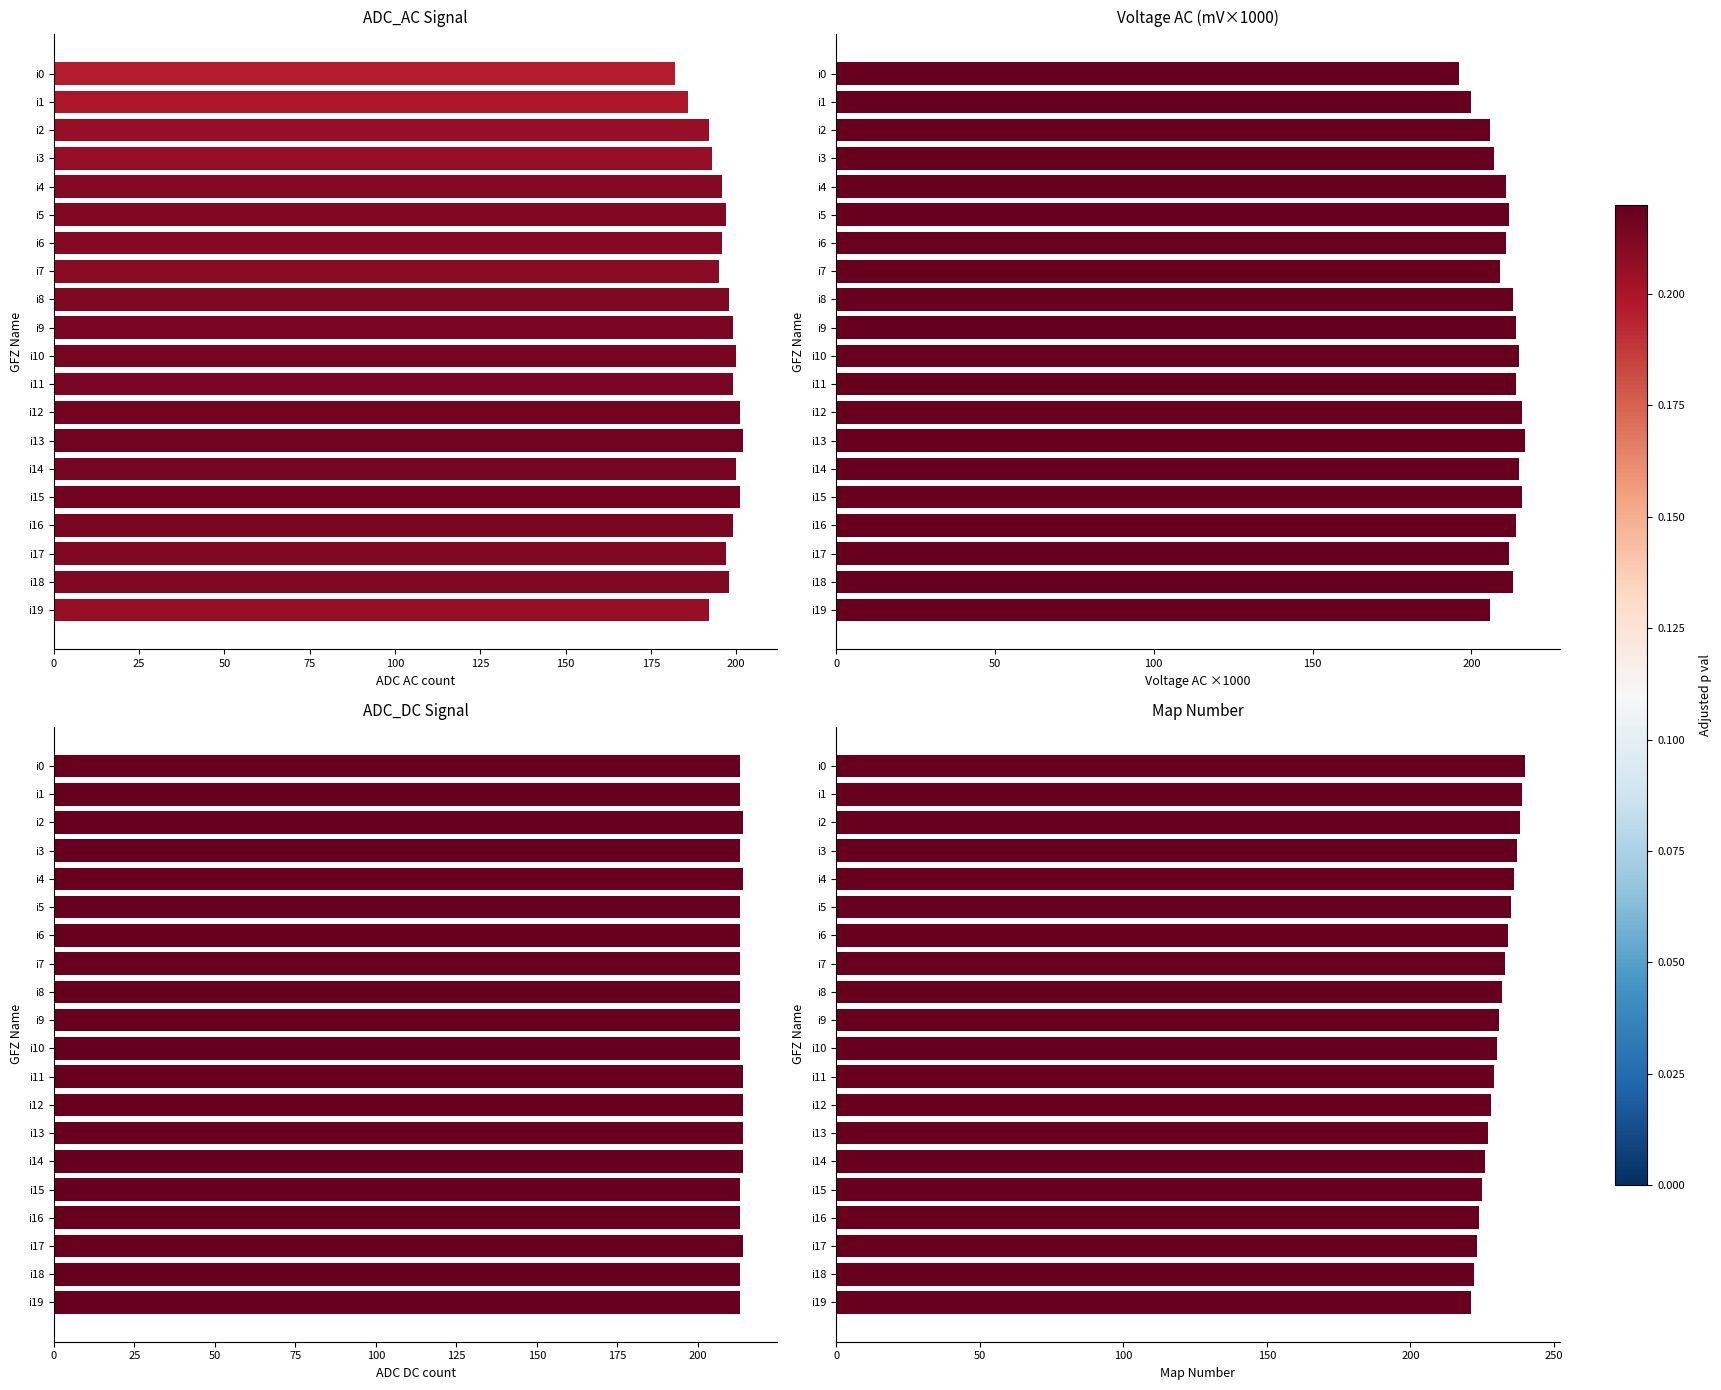

Is it true that ADC_AC Signal equals 196 at i4?

True